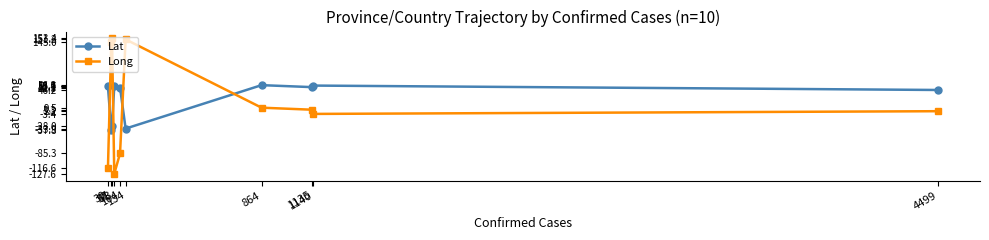

Which series has the widest spread of values?

Long